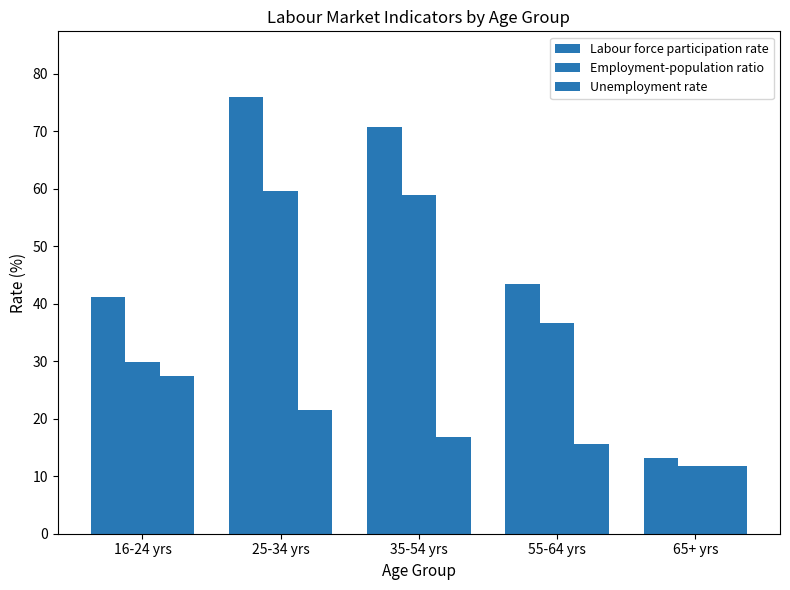

How many distinct data groups are displayed?

3